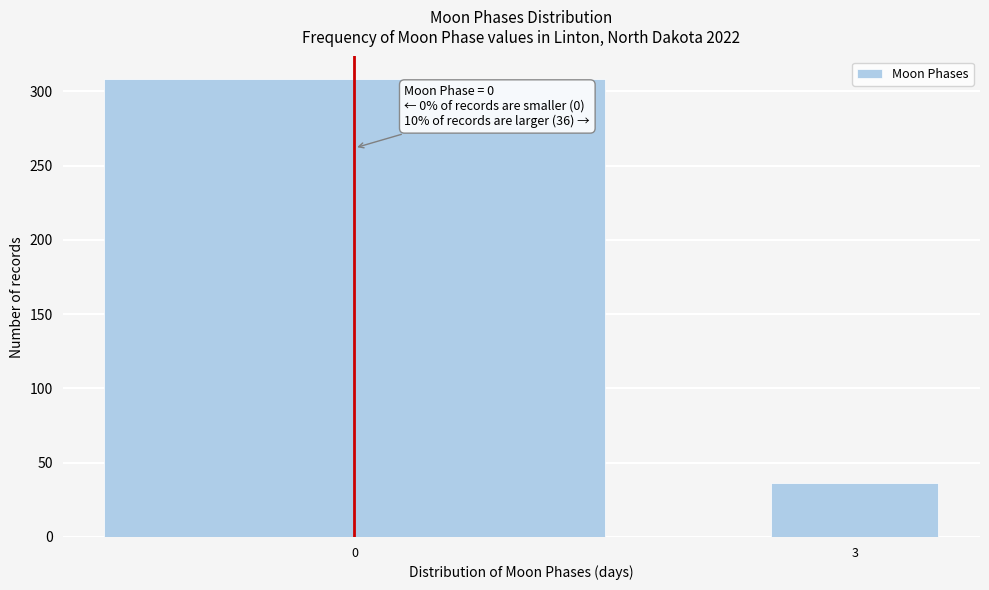

Reading left to right, list all the values displayed in this chart.

308	36